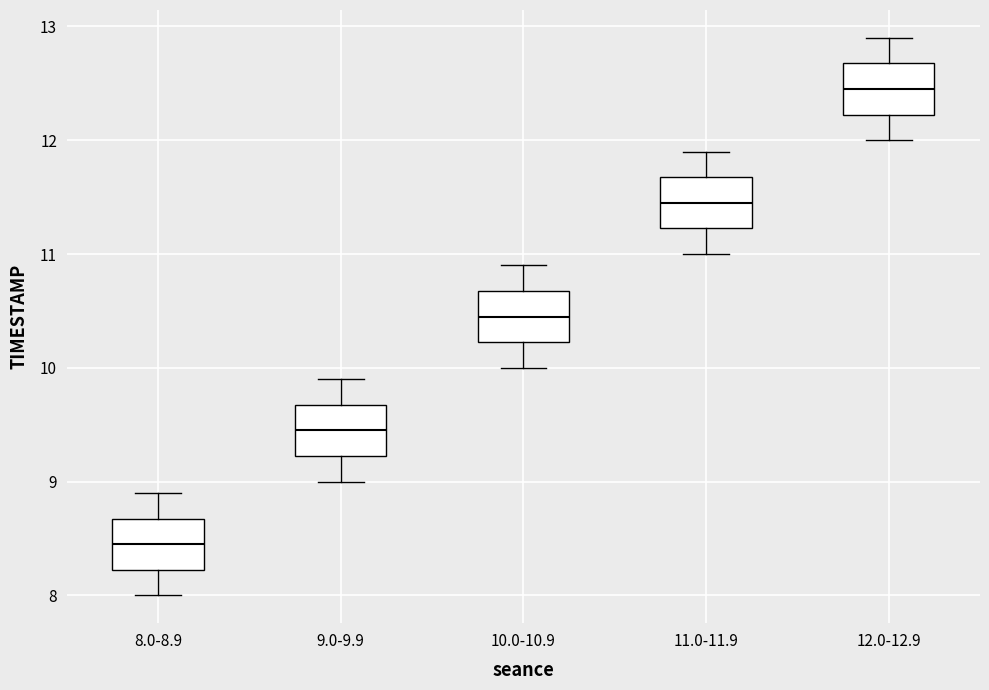

Which box has the lowest median line?

8.0-8.9